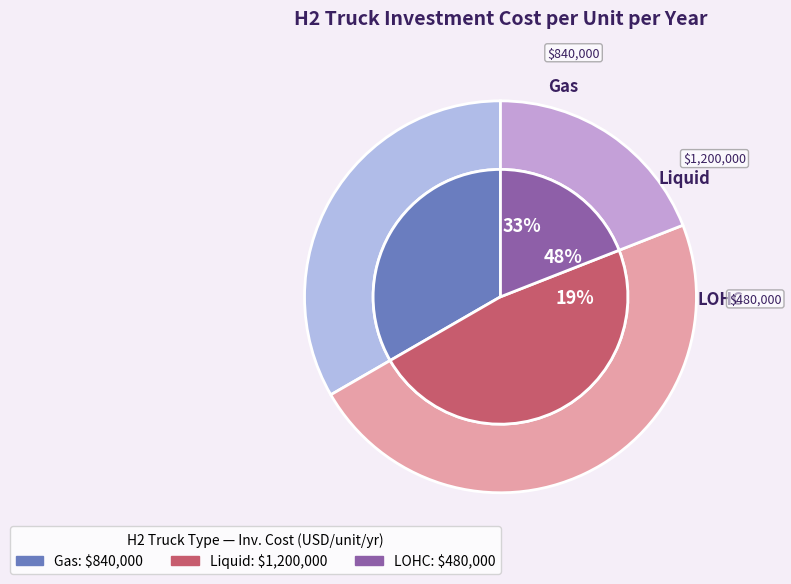

Between Gas and Liquid, which is larger?

Liquid